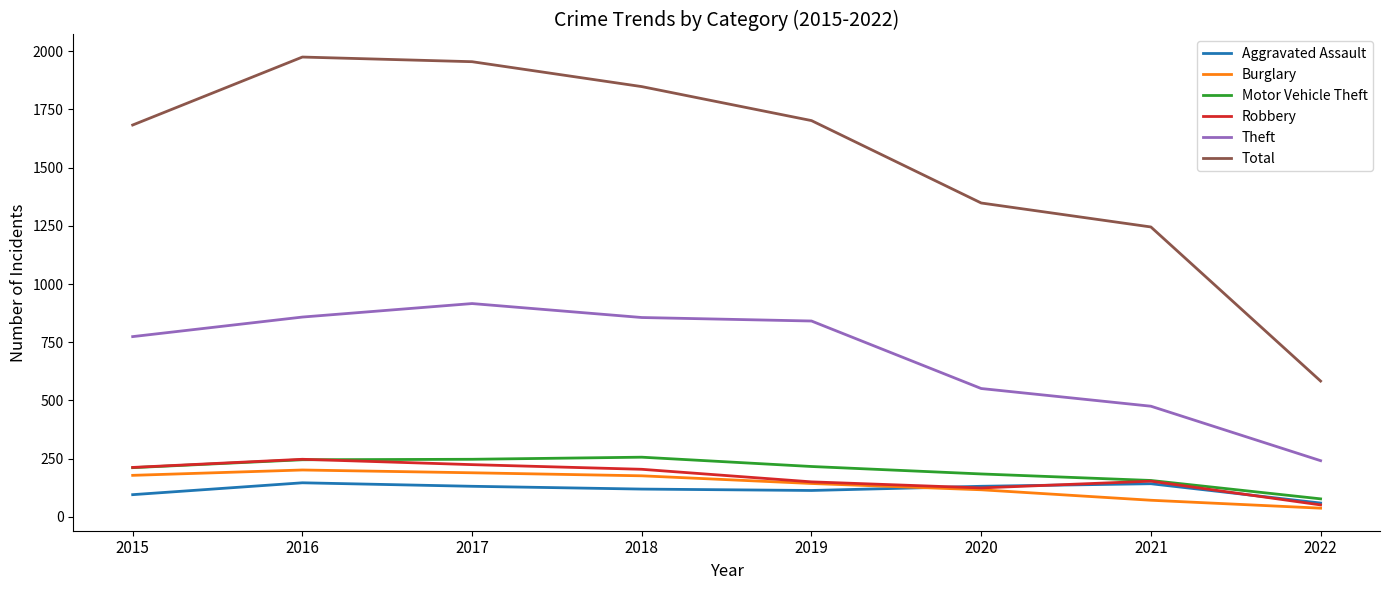

What are all the series names shown in the legend?

Aggravated Assault, Burglary, Motor Vehicle Theft, Robbery, Theft, Total